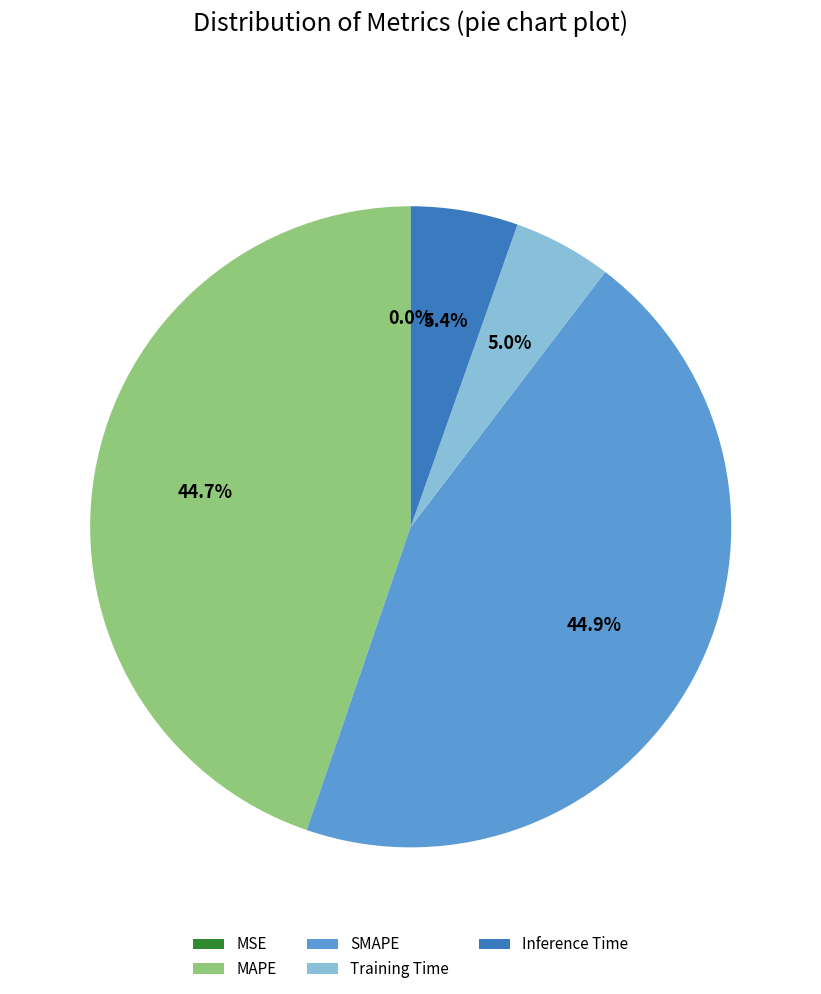

Is Training Time the majority of the pie?

No